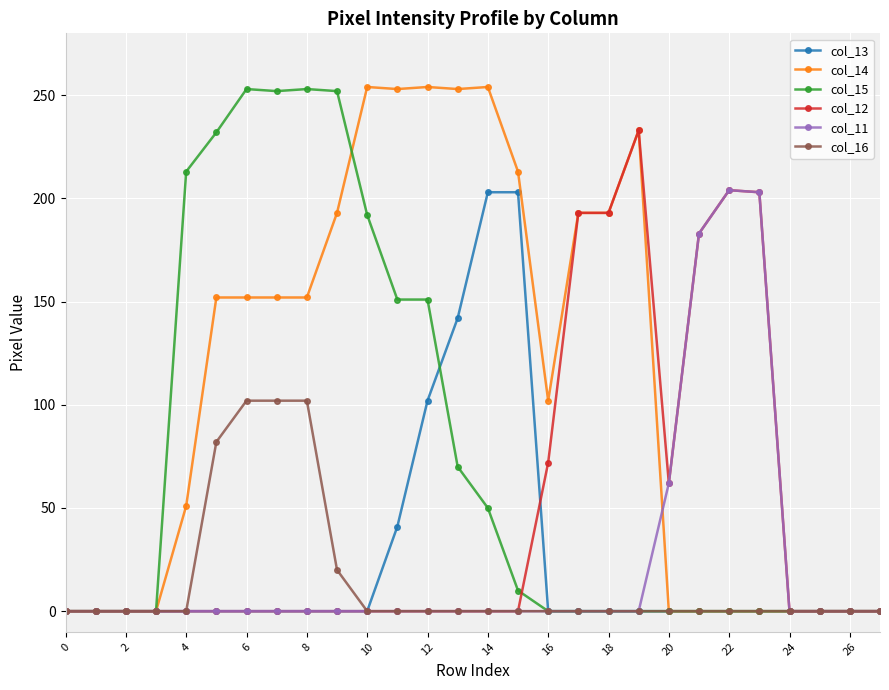

What is the value of the col_13 point at the 13th from the left?

102